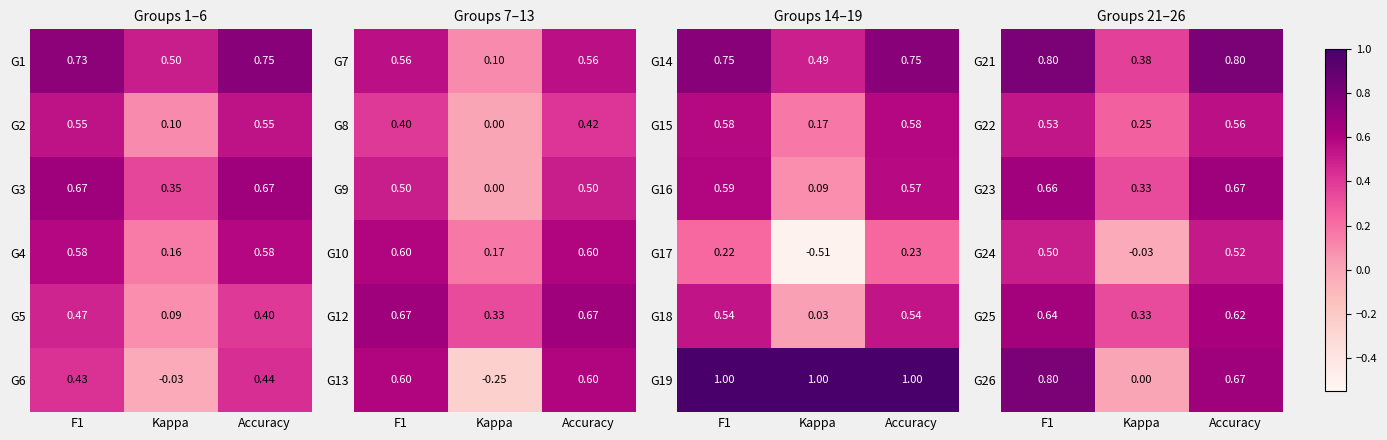

At how many categories does at least one series exceed 0?

3